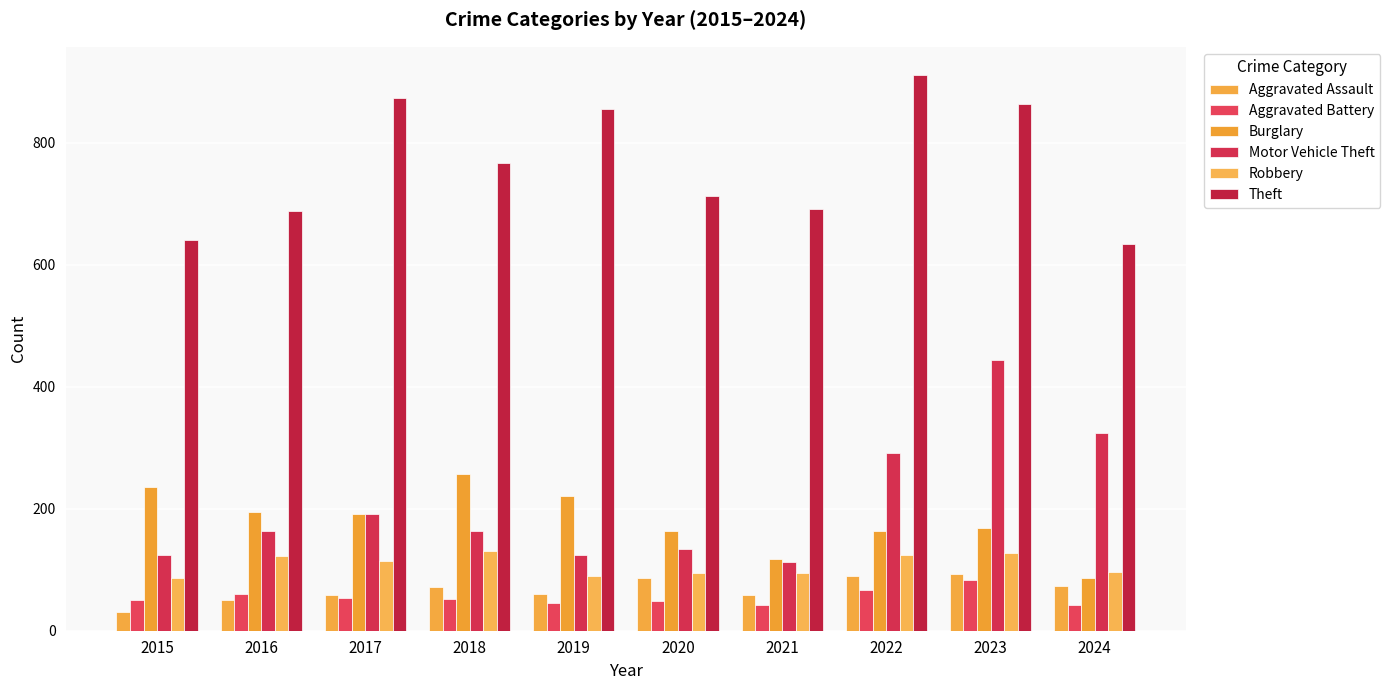

Is it true that Burglary equals 257 at 2018?

True